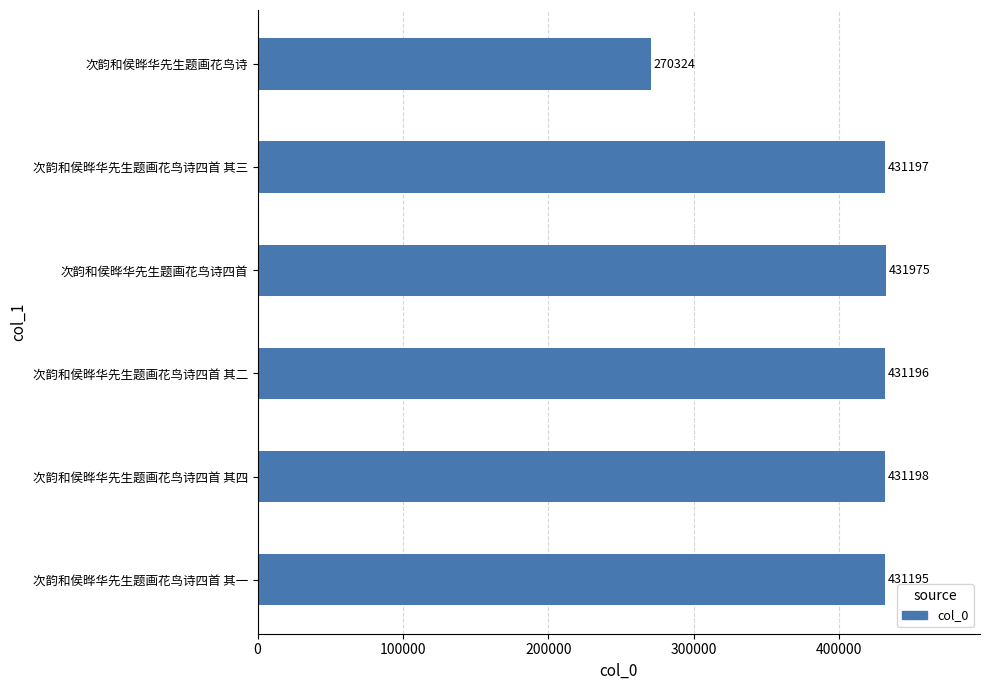

What is the sum of the values at 次韵和侯晔华先生题画花鸟诗四首 其四 and 次韵和侯晔华先生题画花鸟诗?

701522